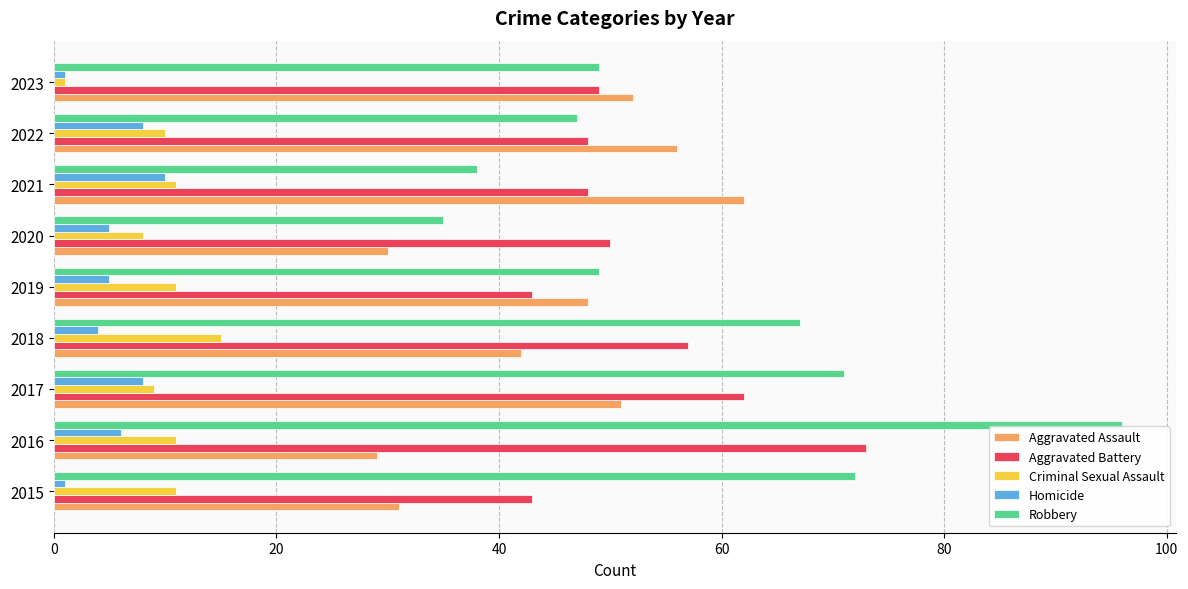

The Criminal Sexual Assault series shows 5 at 2015. True or false?

False